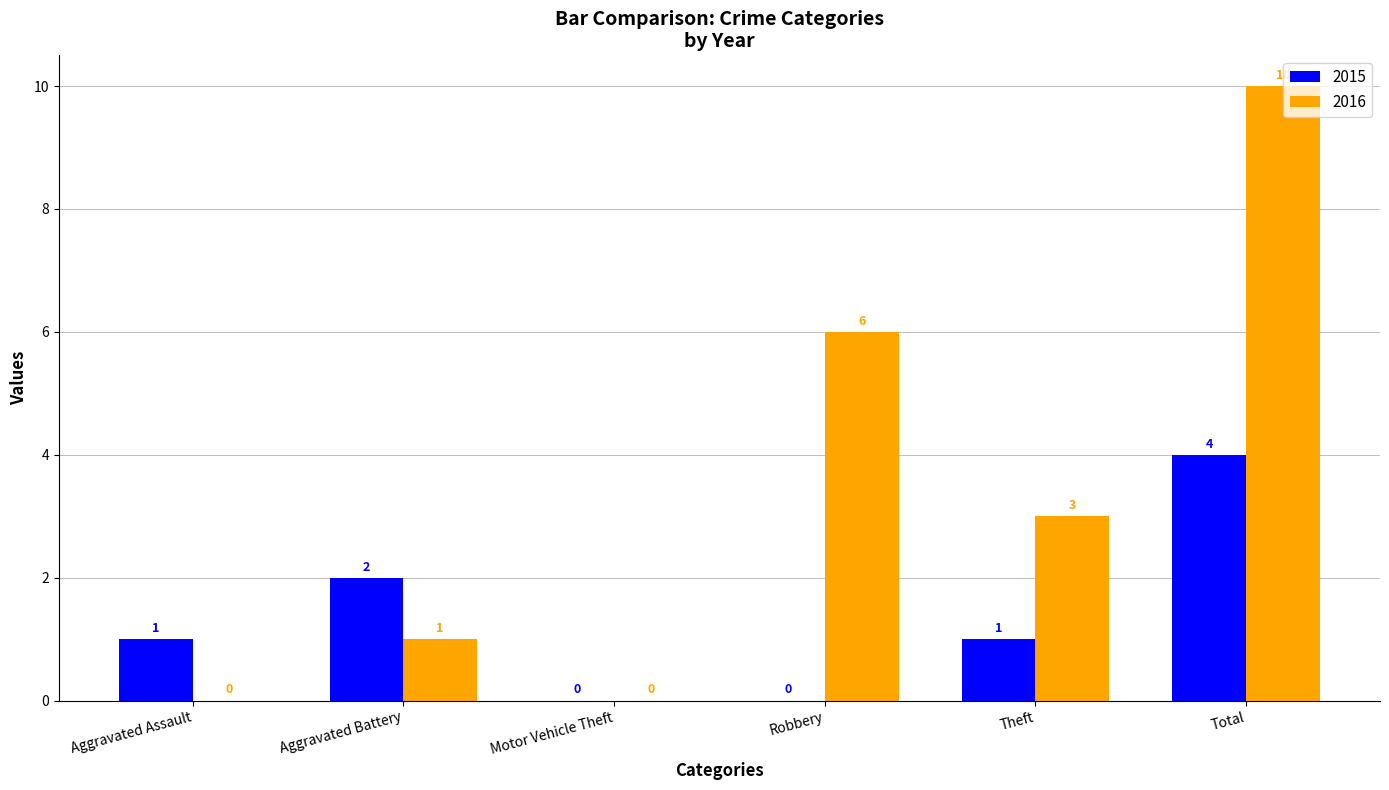

What is the sum of all 2015 values?

8